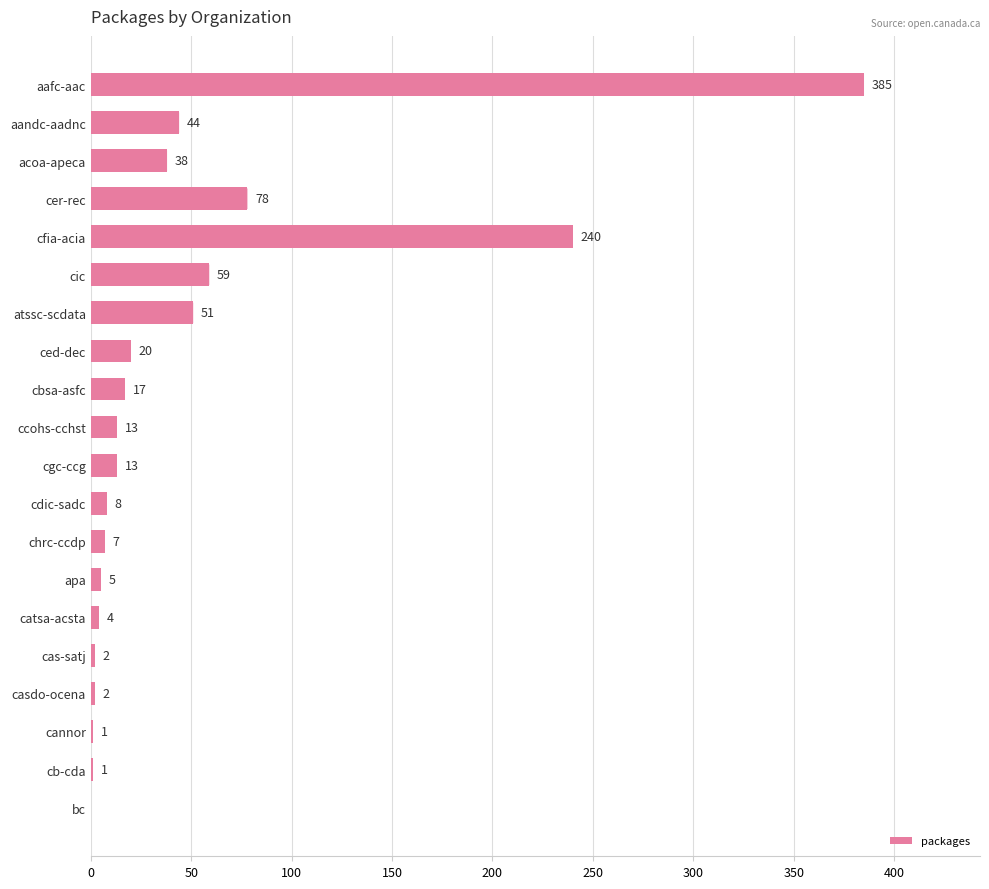

At which label is the value closest to 192?

cfia-acia